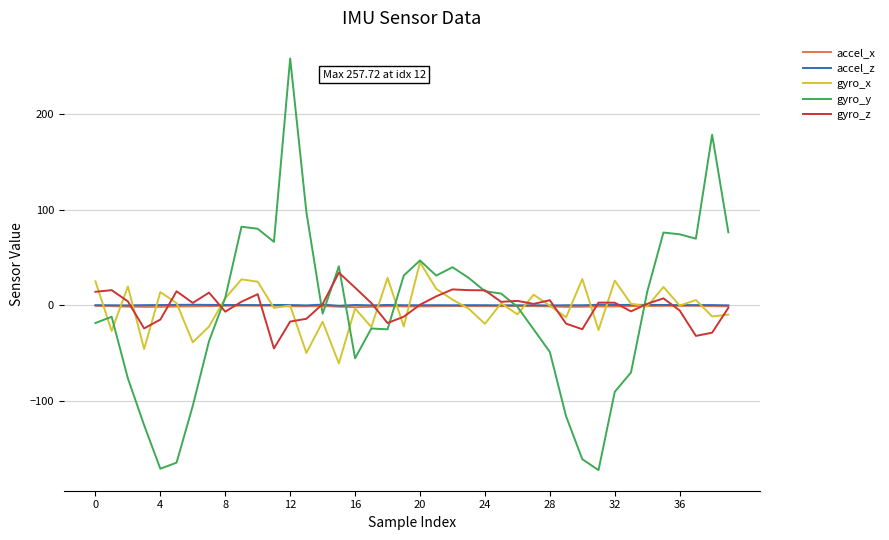

What is the highest value of the gyro_x series?

45.0